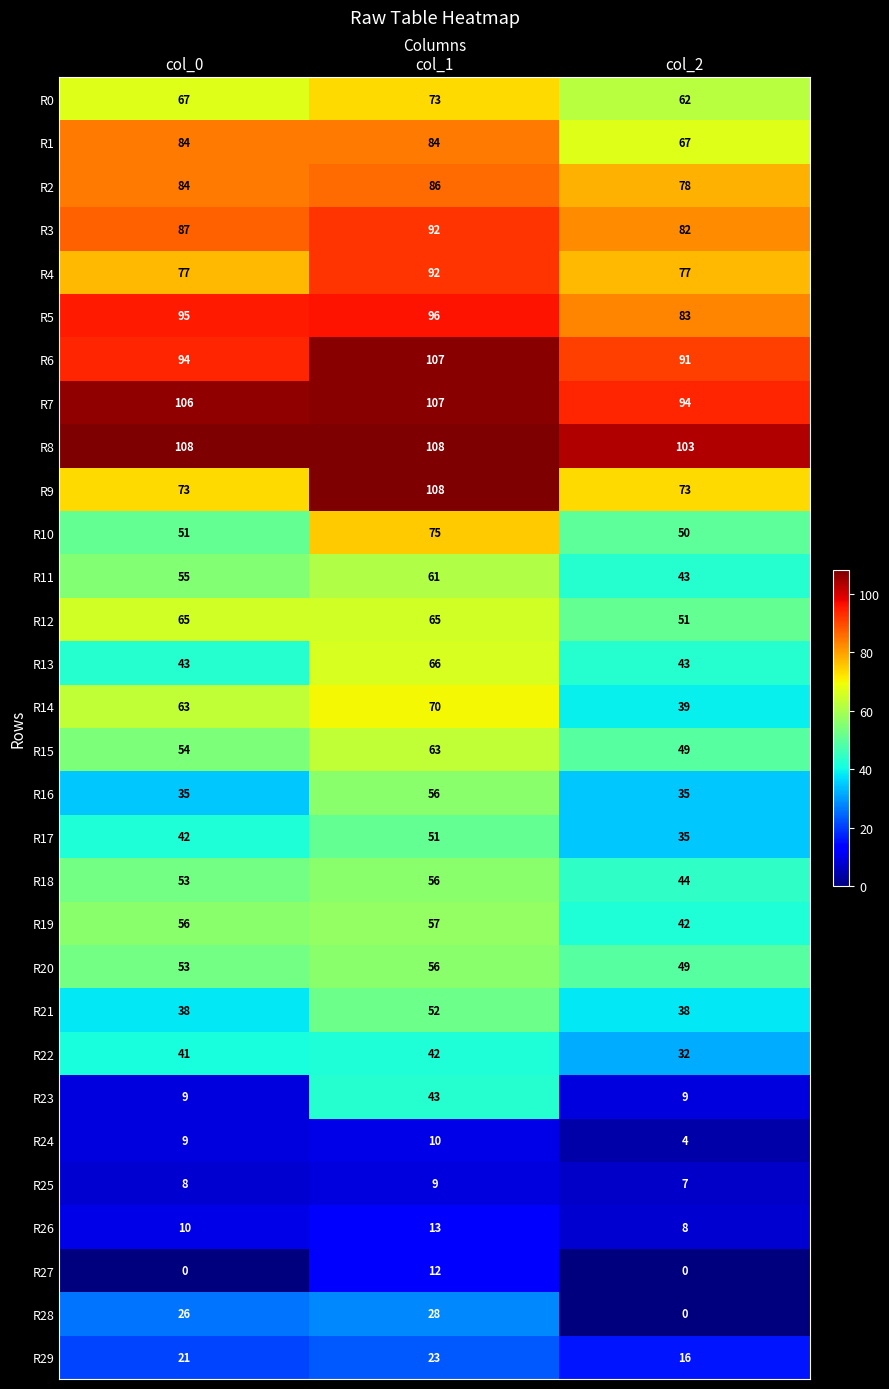

What is the maximum value for R11?

61